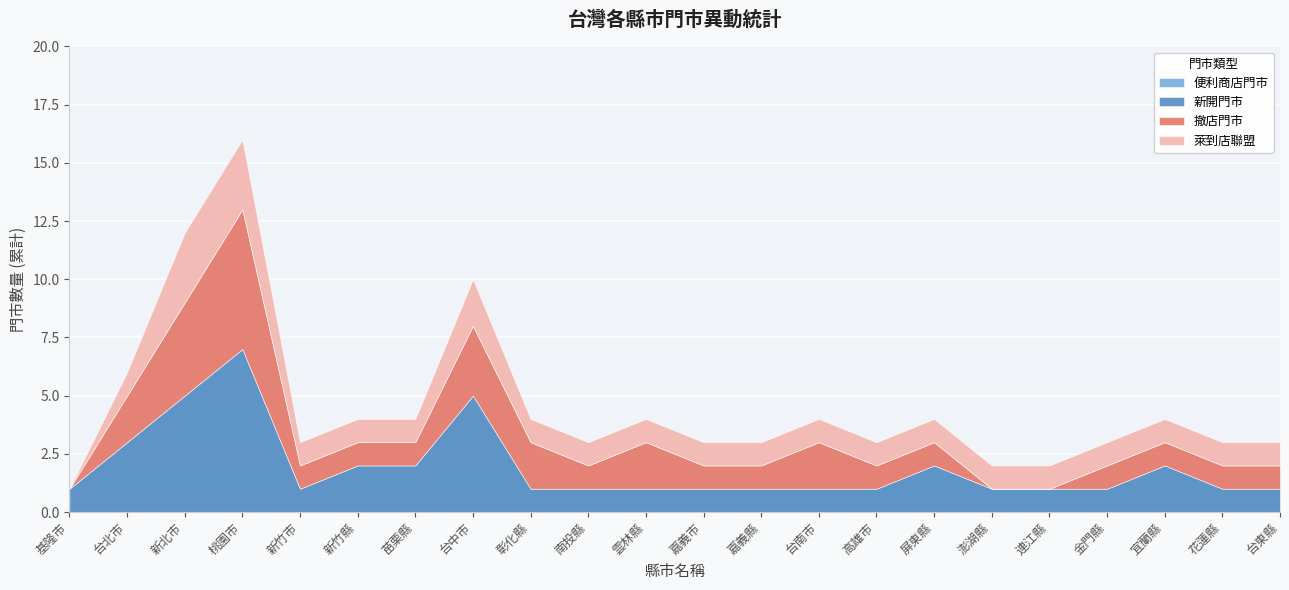

True or false: 萊到店聯盟 and 撤店門市 intersect in this chart.

False